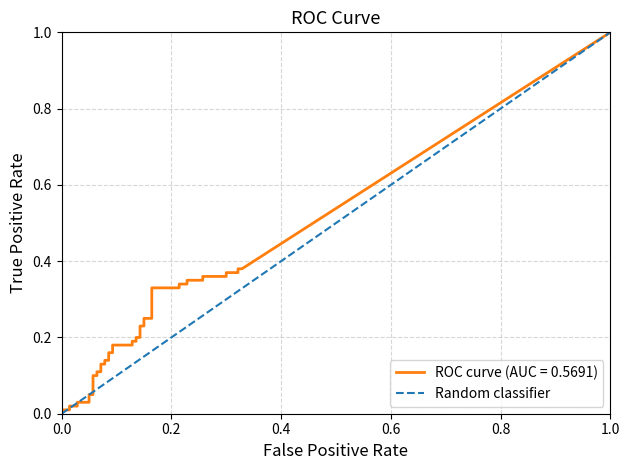

Is it true that Random classifier equals 1.0 at 1.0?

True